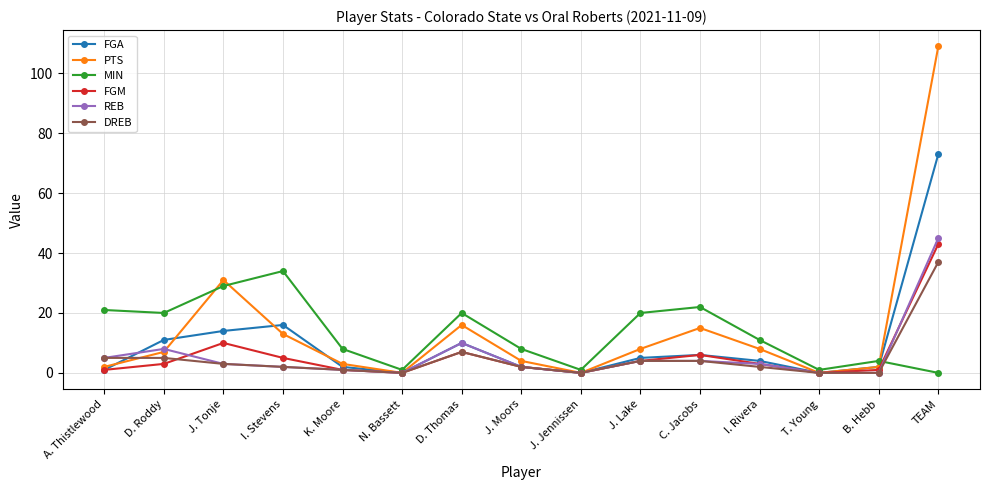

How many intersections are there between FGM and MIN?

1